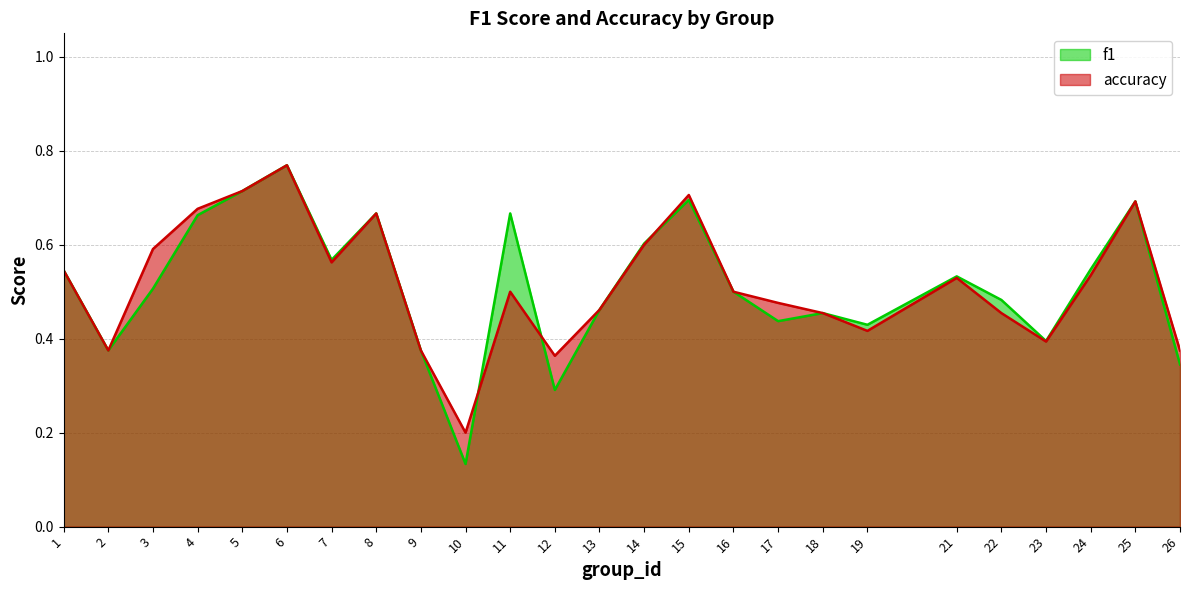

Which label corresponds to the smallest value in the chart?

10